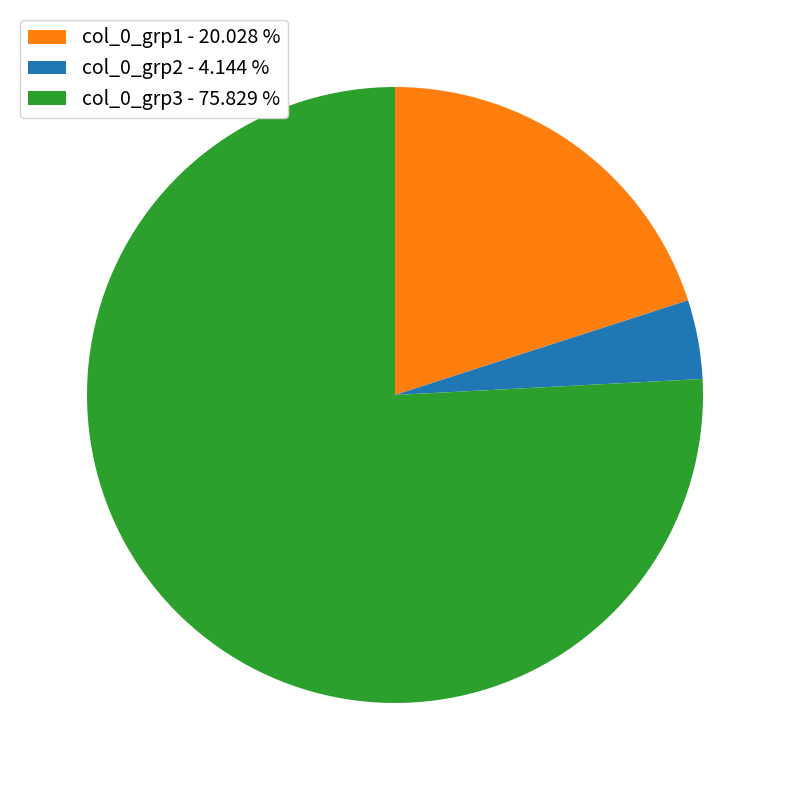

Is the sum of col_0_grp1 - 20.028 % and col_0_grp2 - 4.144 % greater than half?

No